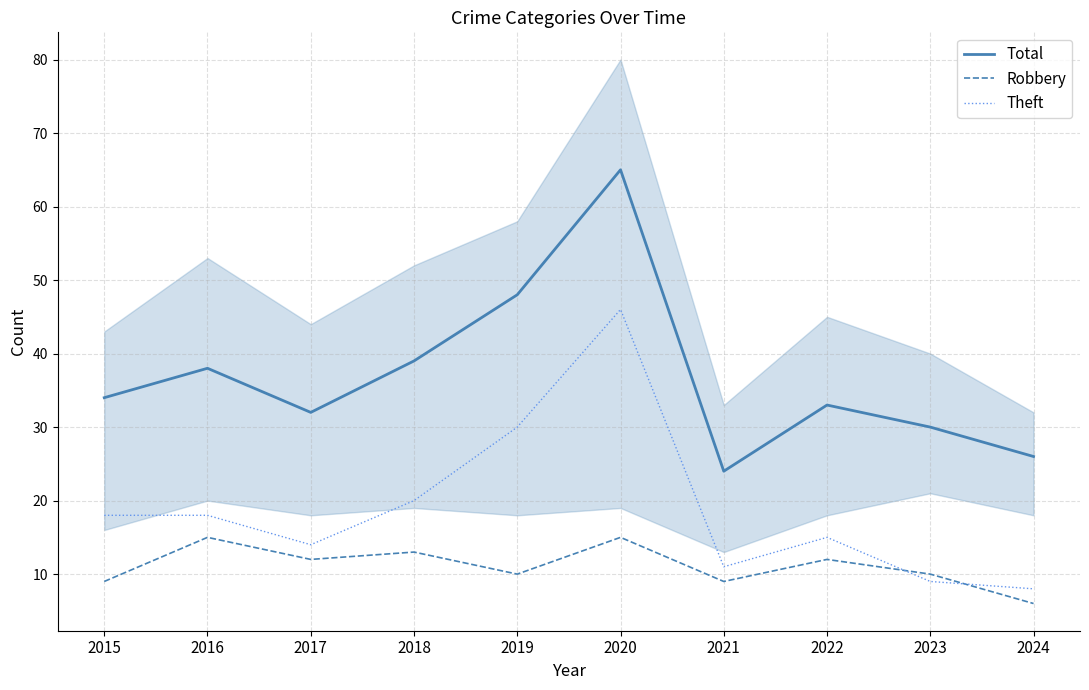

What is the highest value of the Robbery series?

15